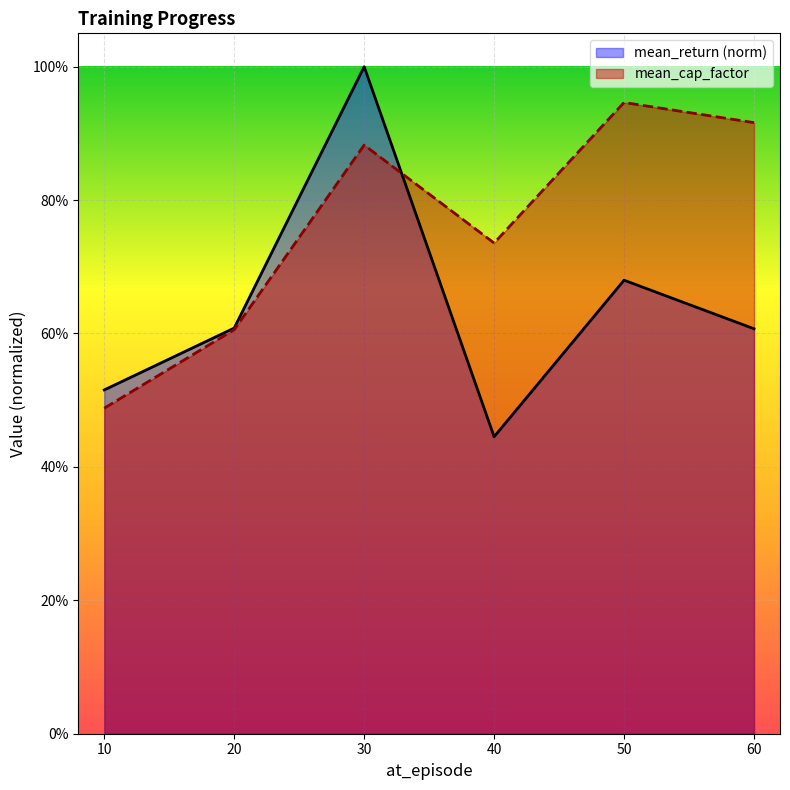

What is the difference between the mean_cap_factor values at 60 and 40?

0.2